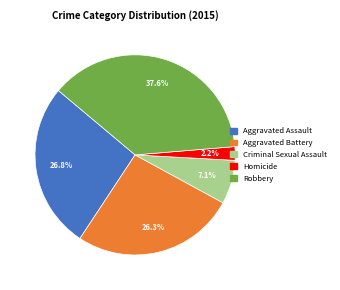

How many slices are in this pie chart?

5